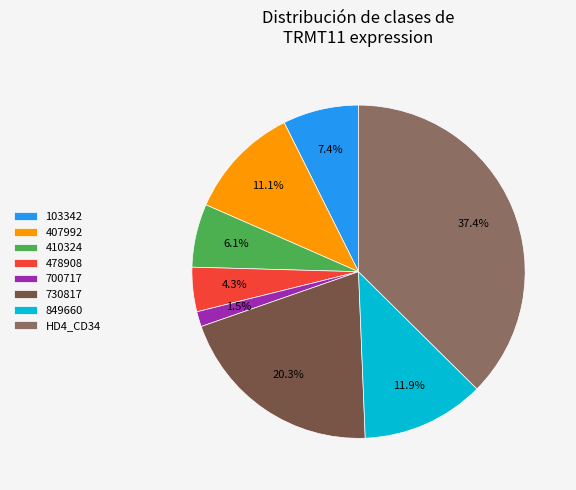

Approximately how many times larger is the value at 407992 compared to HD4_CD34?

0.3